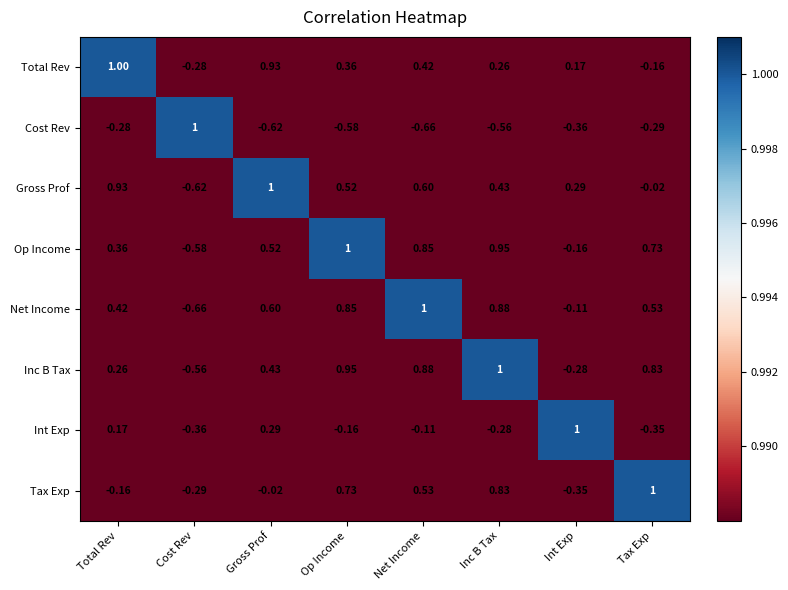

What is the total value across all series at Tax Exp?

2.3